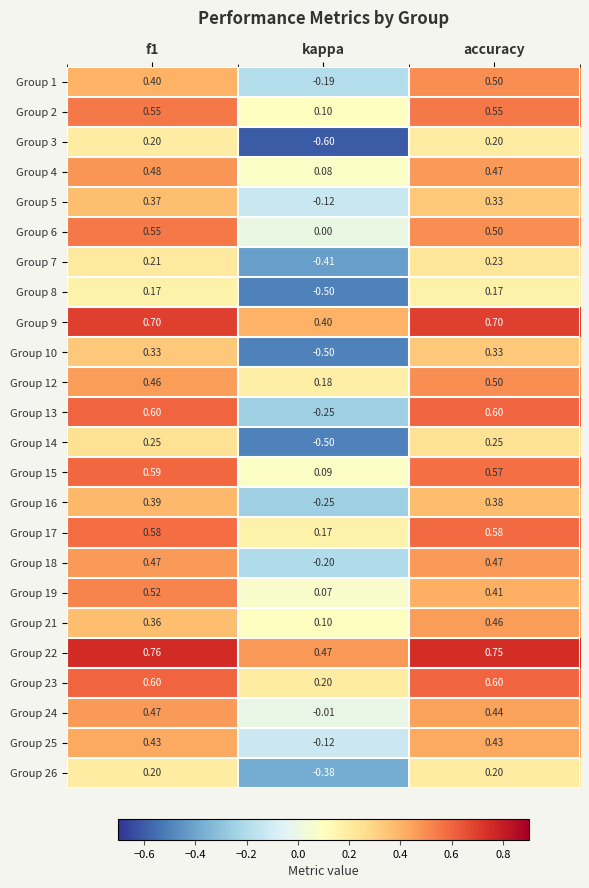

Which category has the lowest value in the Group 3 series?

kappa